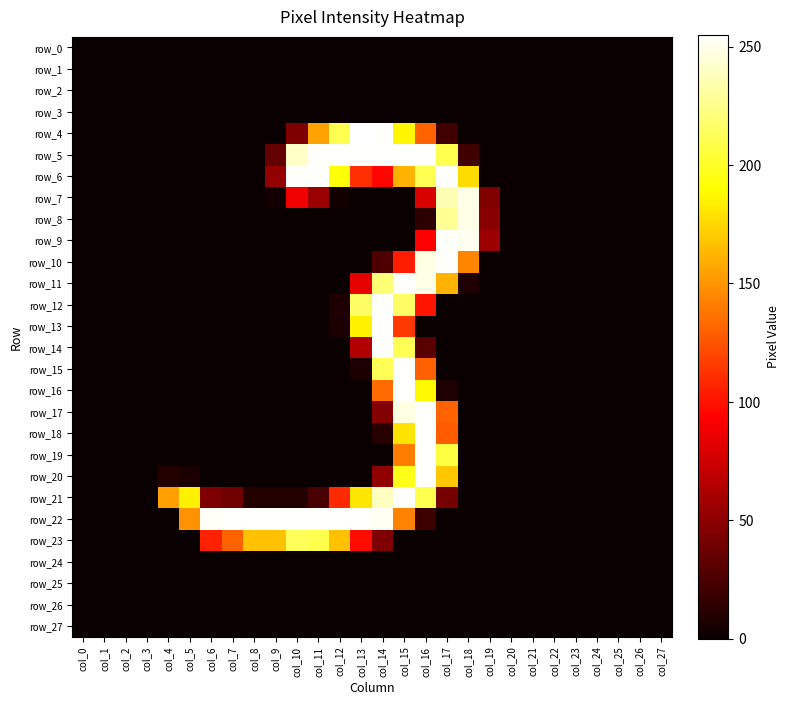

Is it true that row_26 equals 0 at col_17?

True